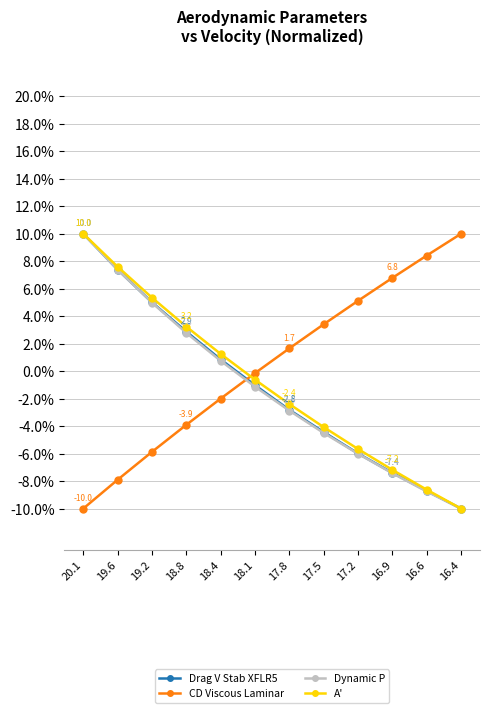

True or false: CD Viscous Laminar has a value of -3.9 at 18.8.

True